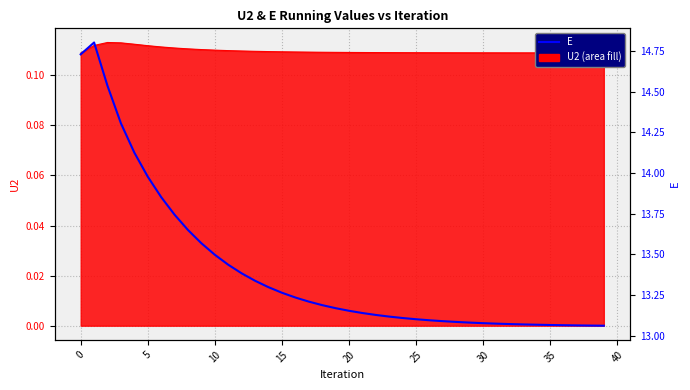

Reading left to right, extract all data points from this chart.

U2: 0.1	0.1	0.1	0.1	0.1	0.1	0.1	0.1	0.1	0.1	0.1	0.1	0.1	0.1	0.1	0.1	0.1	0.1	0.1	0.1	0.1	0.1	0.1	0.1	0.1	0.1	0.1	0.1	0.1	0.1	0.1	0.1	0.1	0.1	0.1	0.1	0.1	0.1	0.1	0.1
E: 14.7	14.8	14.5	14.3	14.1	14.0	13.9	13.7	13.7	13.6	13.5	13.4	13.4	13.3	13.3	13.3	13.2	13.2	13.2	13.2	13.2	13.1	13.1	13.1	13.1	13.1	13.1	13.1	13.1	13.1	13.1	13.1	13.1	13.1	13.1	13.1	13.1	13.1	13.1	13.1